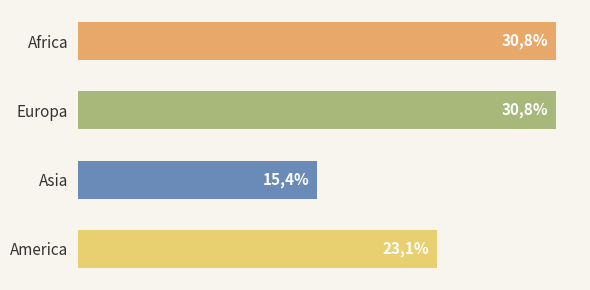

Are the bars horizontal?

Yes